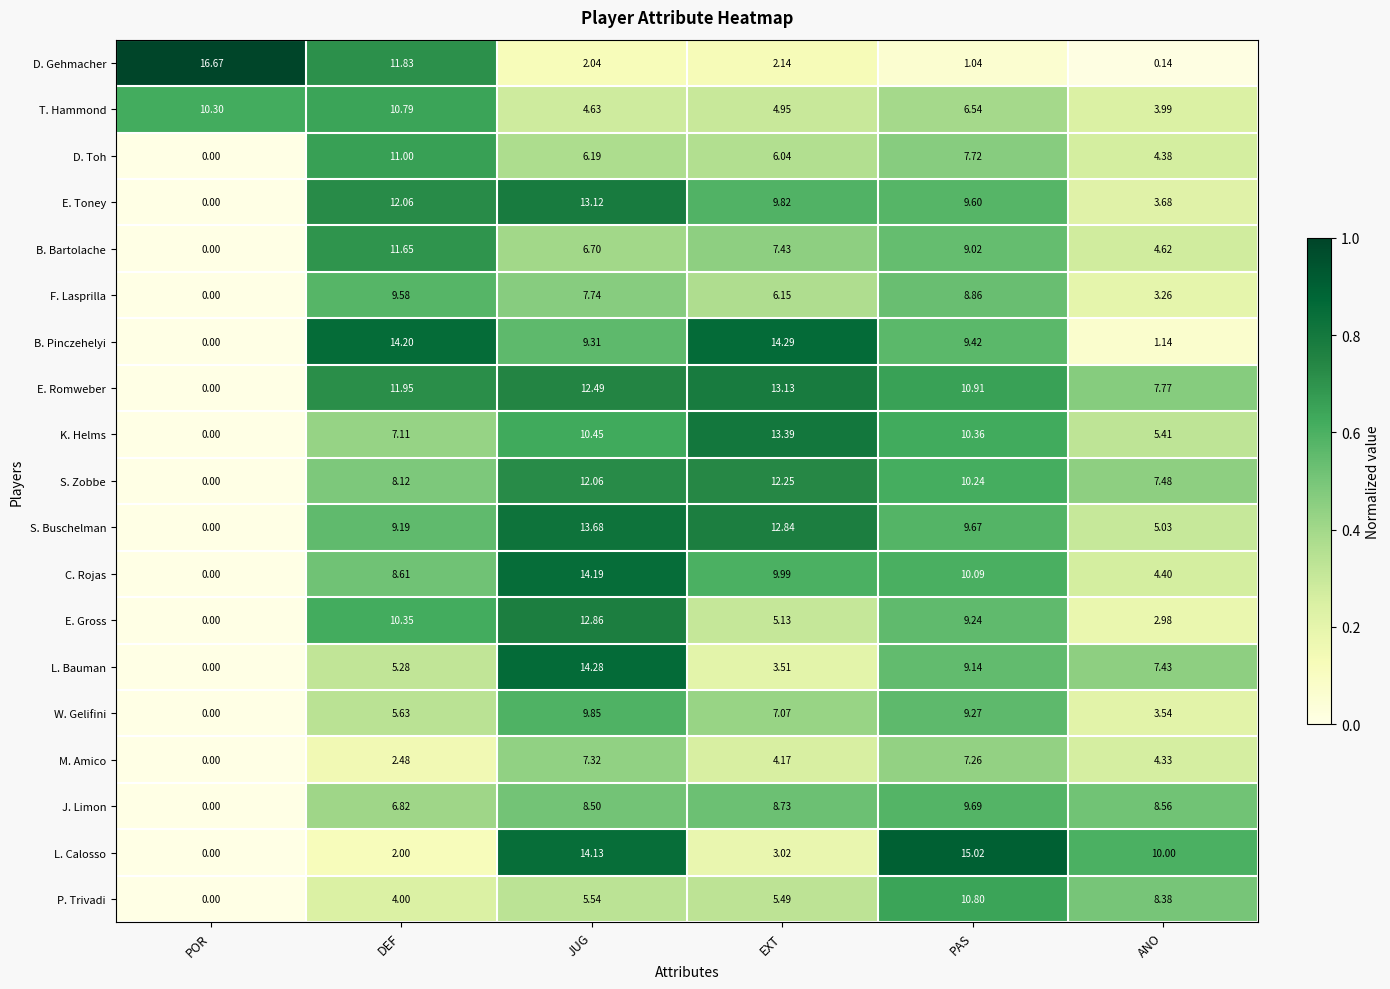

What is the spread (max minus min) of values at PAS?

14.0